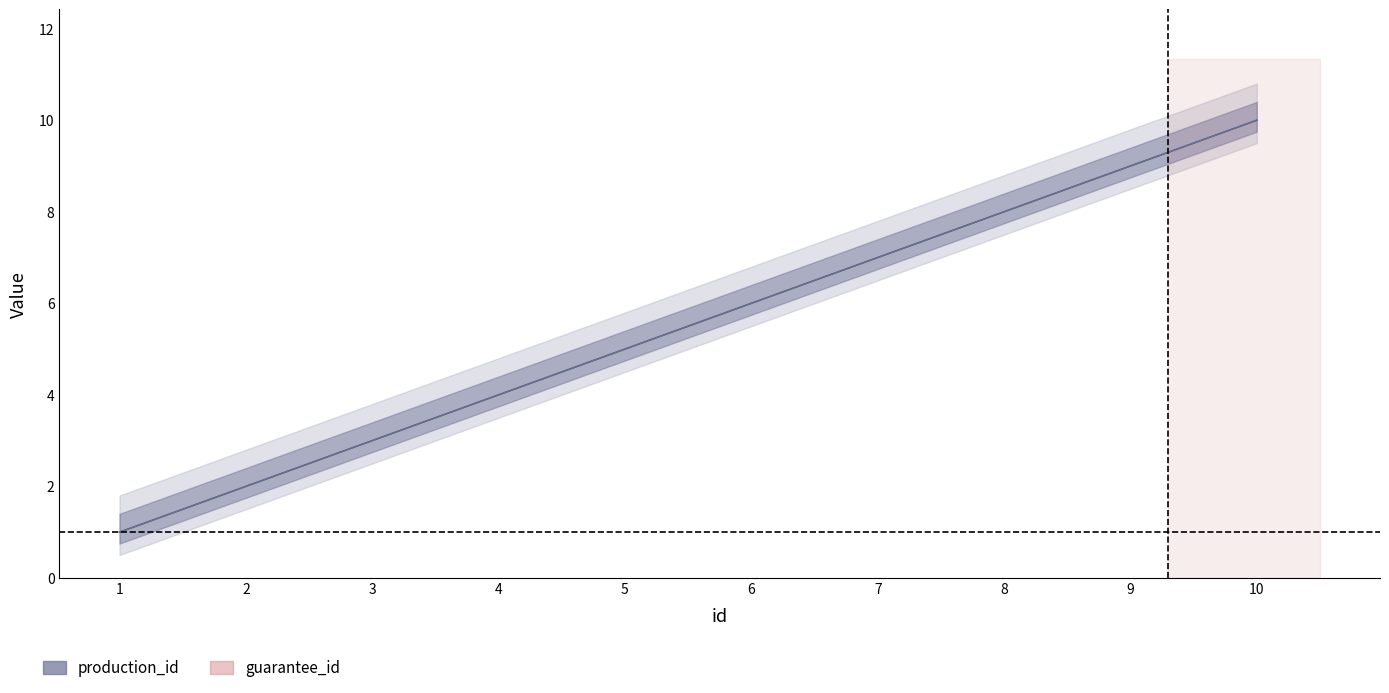

What is the highest value of the production_id series?

10